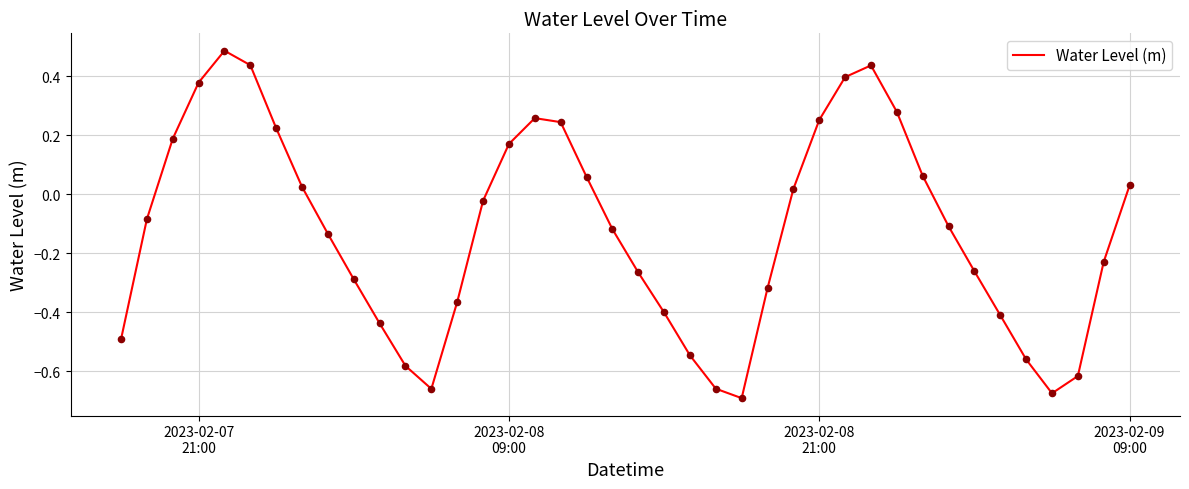

What is the difference between the maximum and minimum values?

1.2